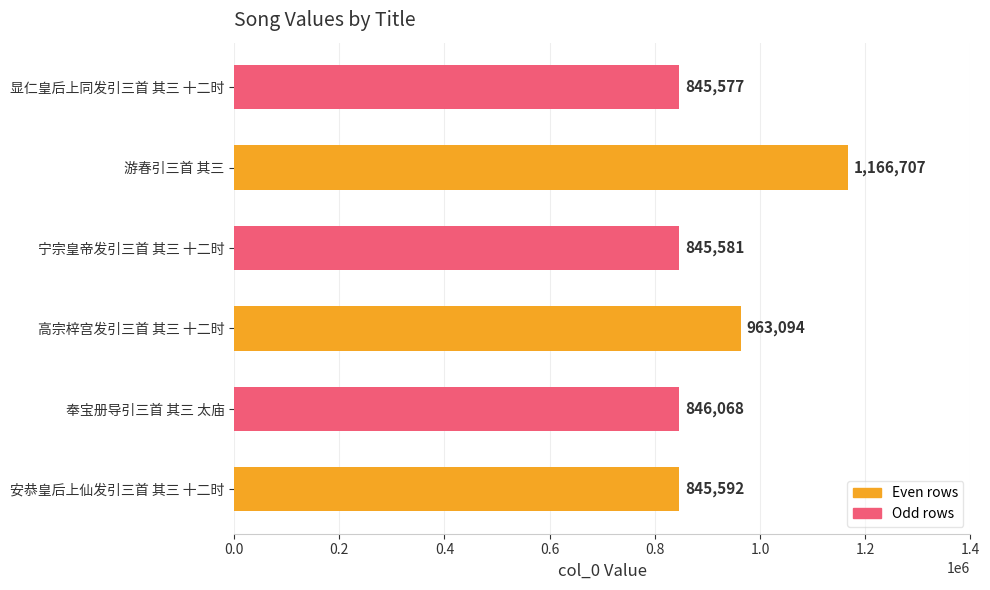

At which label is the value closest to 1006142?

高宗梓宫发引三首 其三 十二时